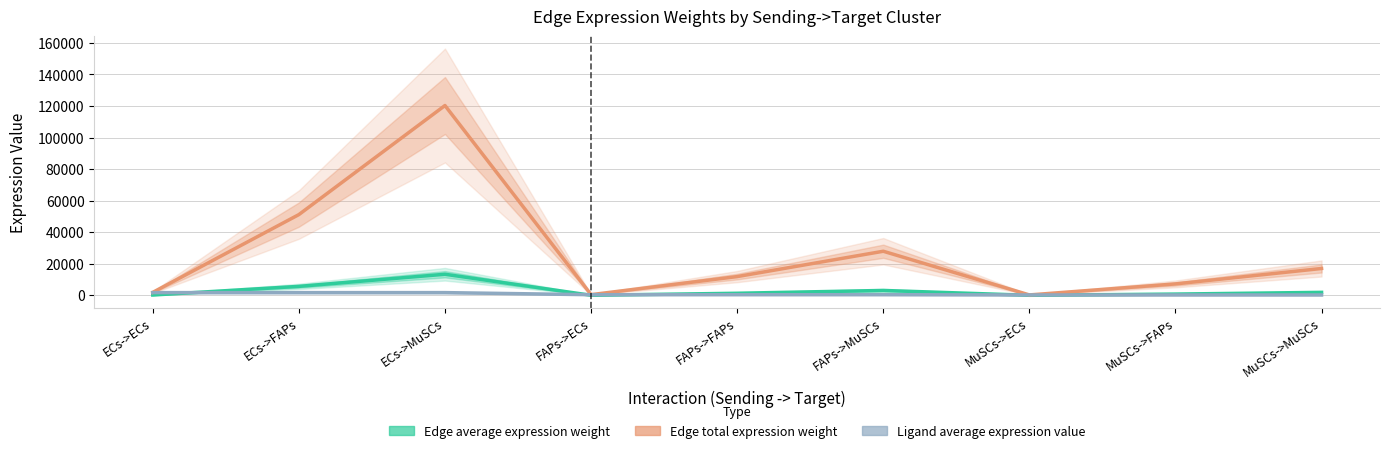

List the labels in order of Edge total expression weight value, smallest first.

MuSCs->ECs, FAPs->ECs, ECs->ECs, MuSCs->FAPs, FAPs->FAPs, MuSCs->MuSCs, FAPs->MuSCs, ECs->FAPs, ECs->MuSCs